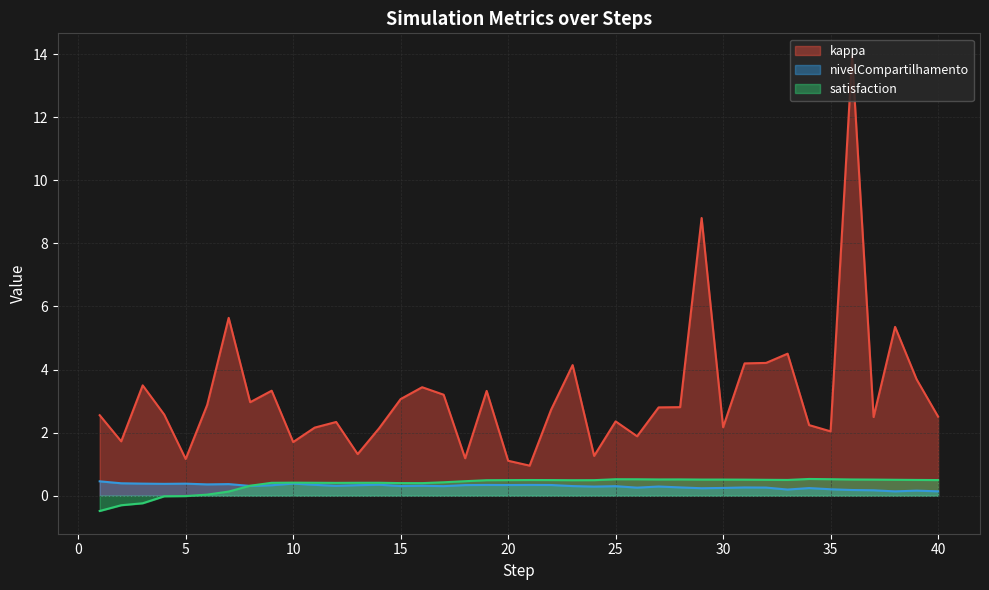

Rank the series by their maximum value, from lowest to highest.

nivelCompartilhamento, satisfaction, kappa